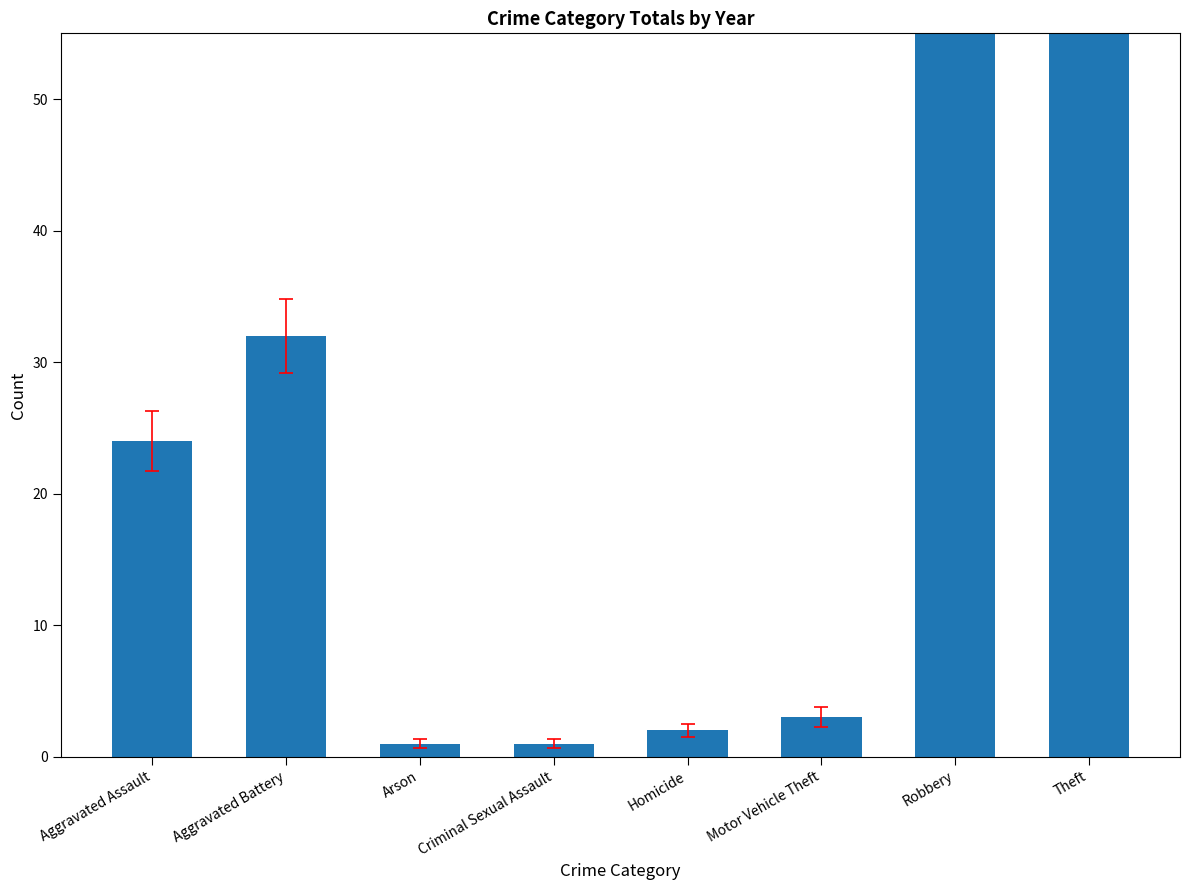

Reading left to right, what are all the values shown in this chart?

24	32	1	1	2	3	76	155